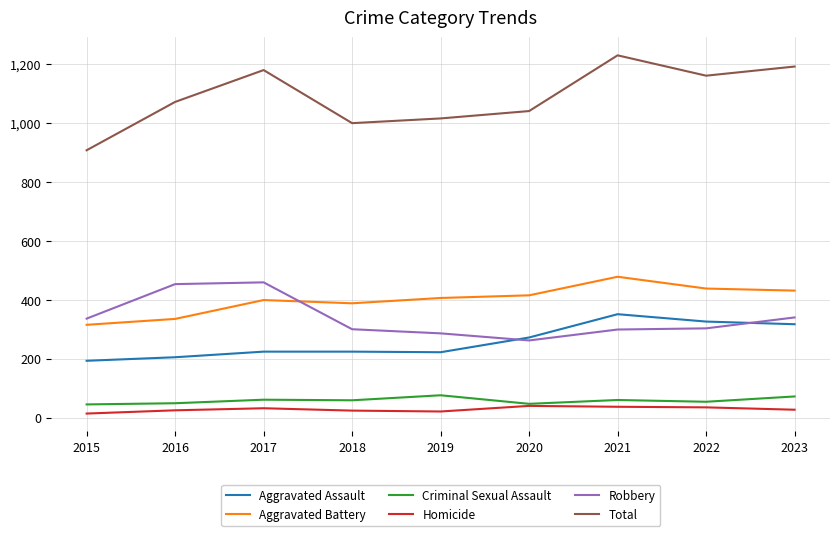

True or false: Total and Aggravated Assault cross at least once.

False